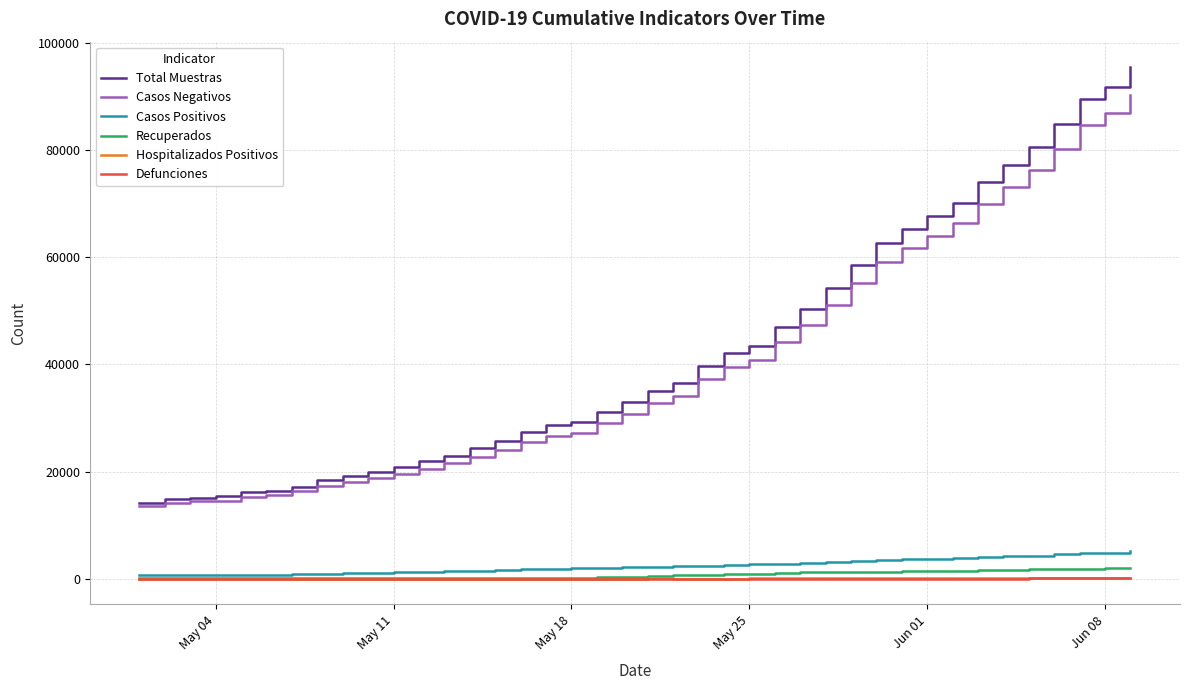

True or false: Recuperados and Casos Negativos cross at least once.

False